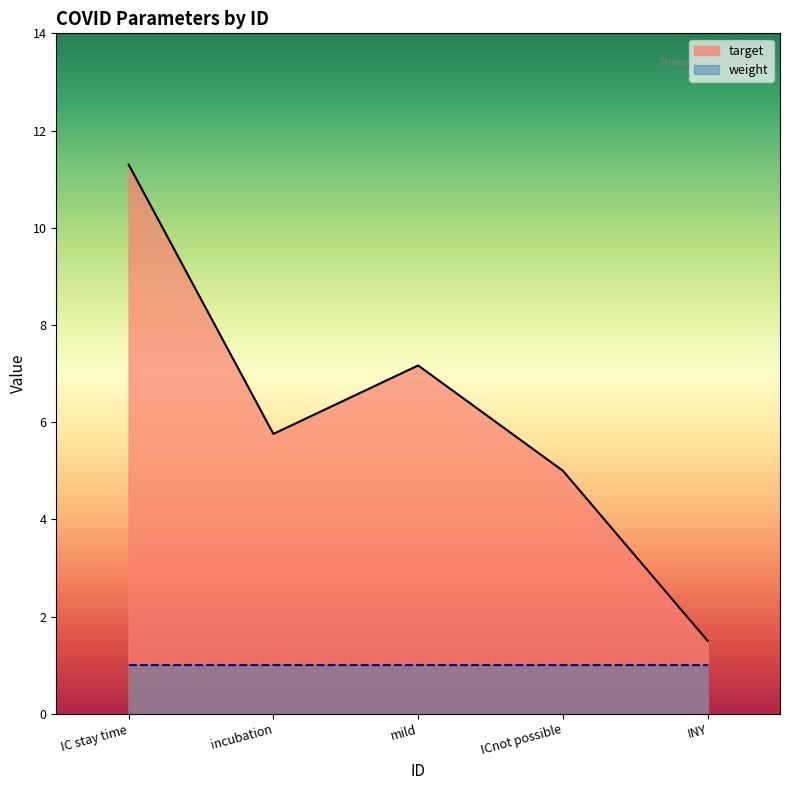

What is the maximum value for target?

11.3